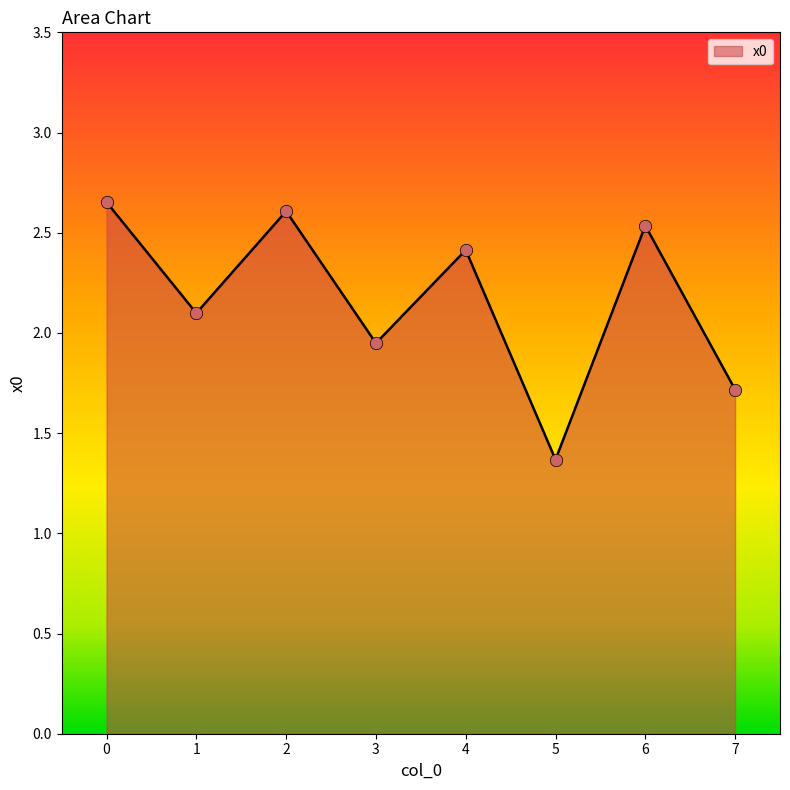

What is the ratio of the value at 6 to the value at 3?

1.3